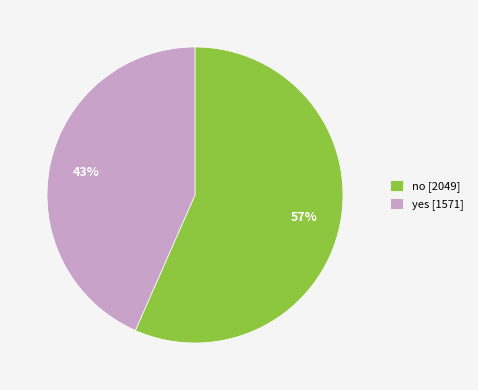

What percentage is the yes slice, to the nearest percent?

43%